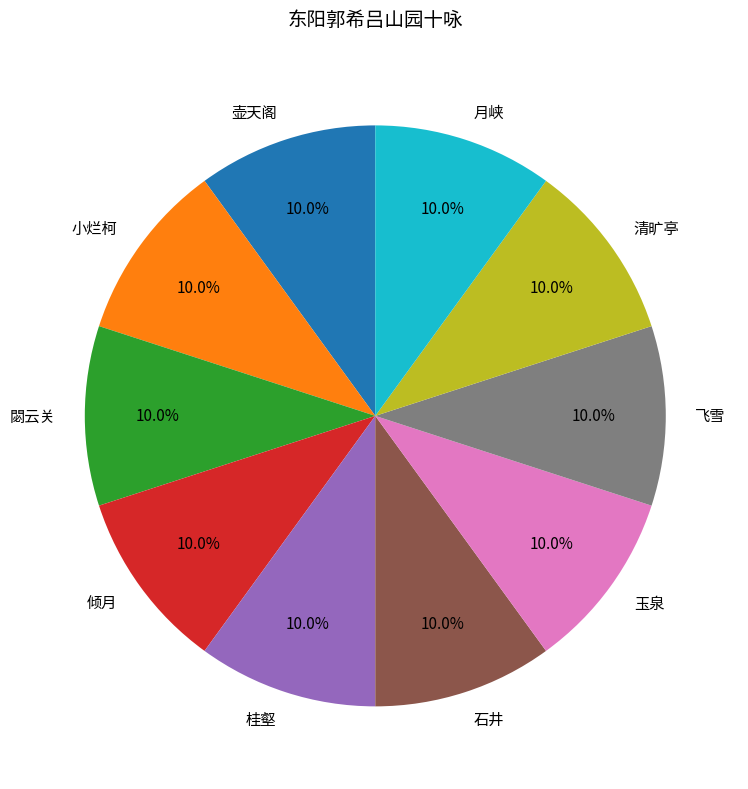

What portion of the pie excludes 桂壑?

90.0%